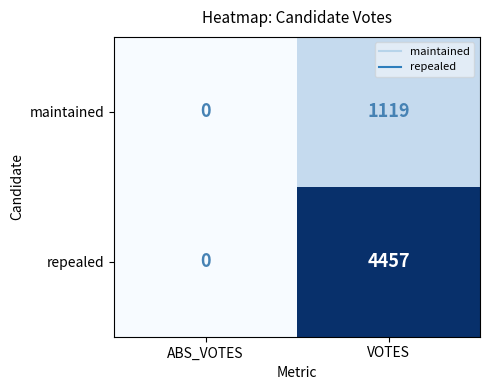

List the series in order of their overall mean, highest first.

repealed, maintained